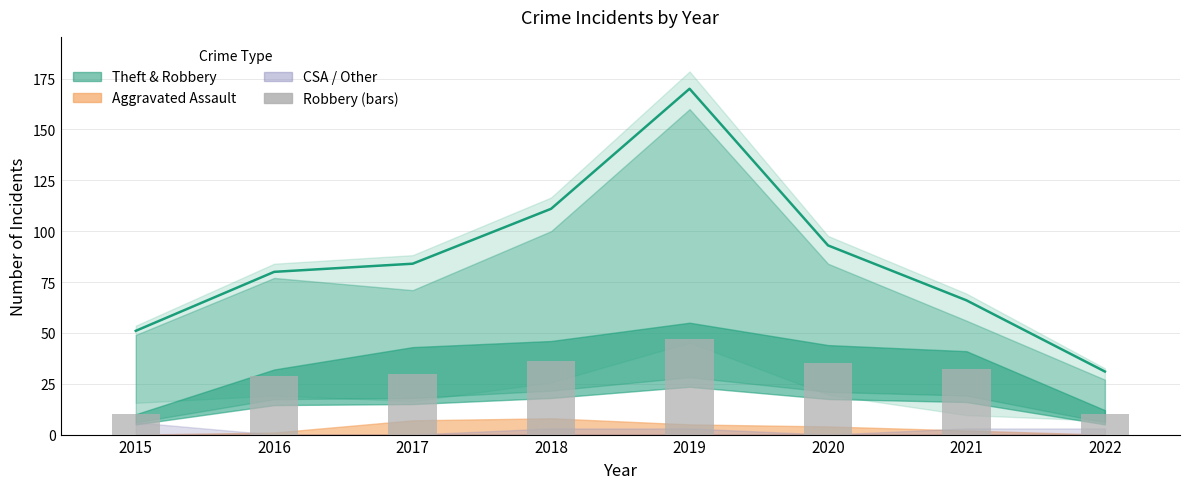

At which category is the sum across all series the highest?

2019